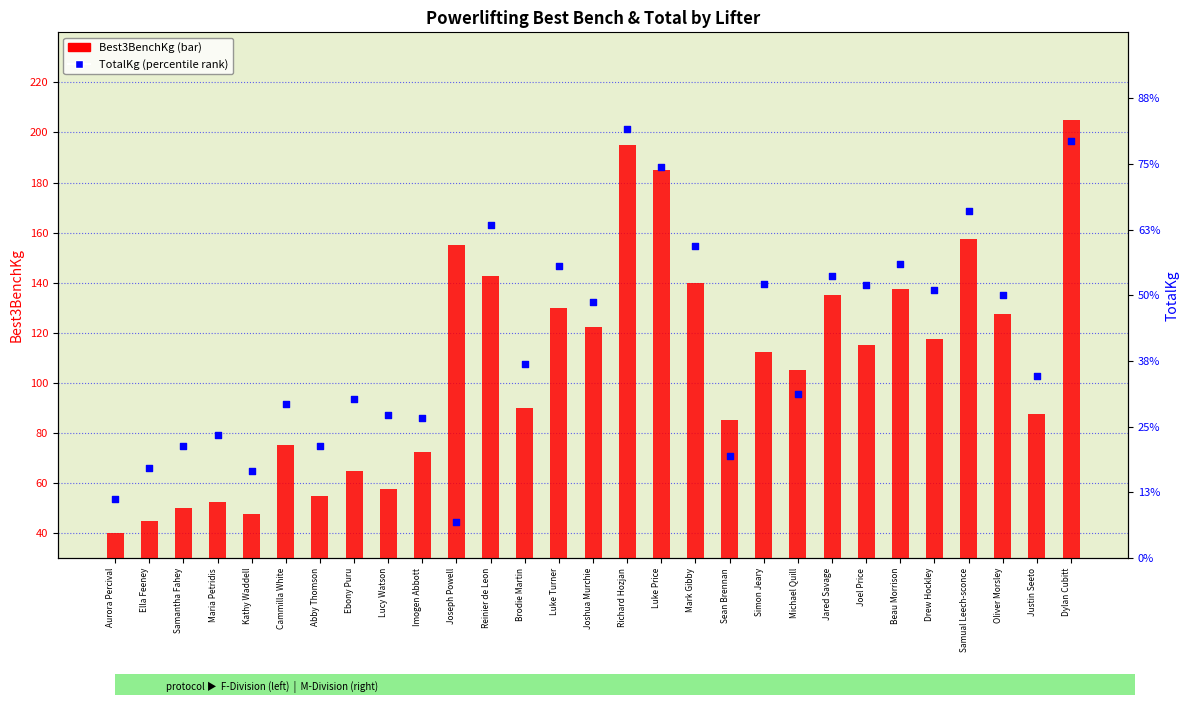

Which series reaches the maximum Y coordinate?

TotalKg